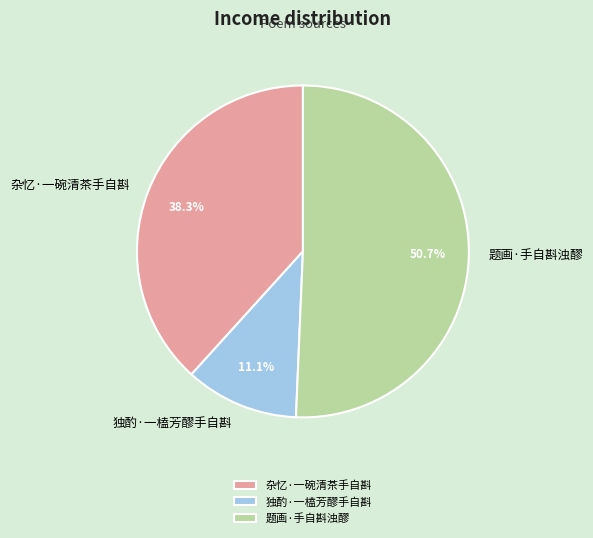

Does 杂忆·一碗清茶手自斟 represent more than half of the total?

No